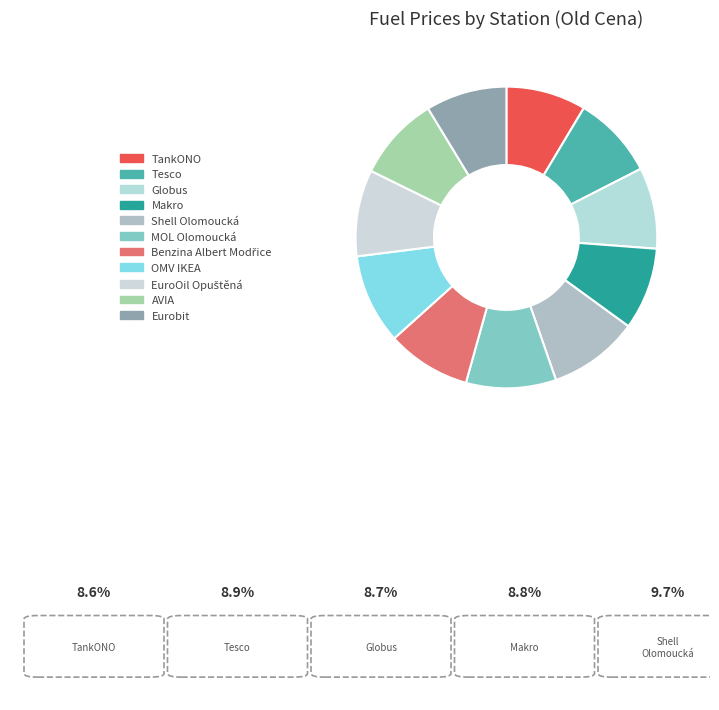

Does Eurobit account for over 50% of the chart?

No